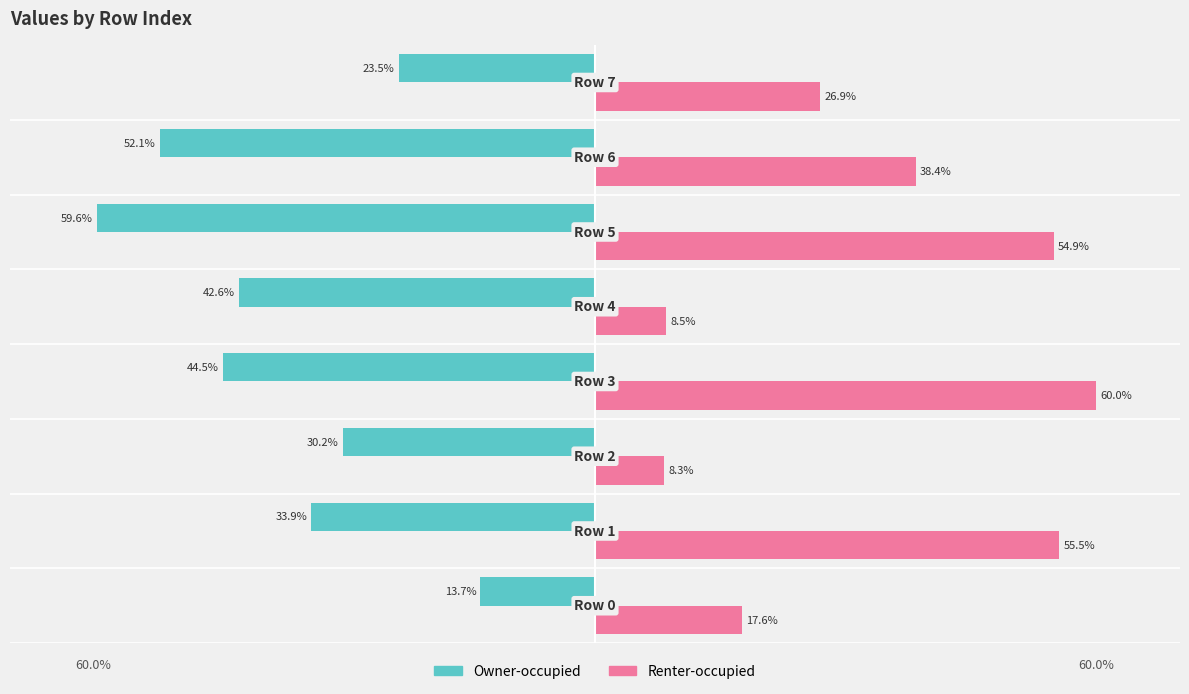

List the series in order of their peak value, lowest first.

Owner-occupied, Renter-occupied